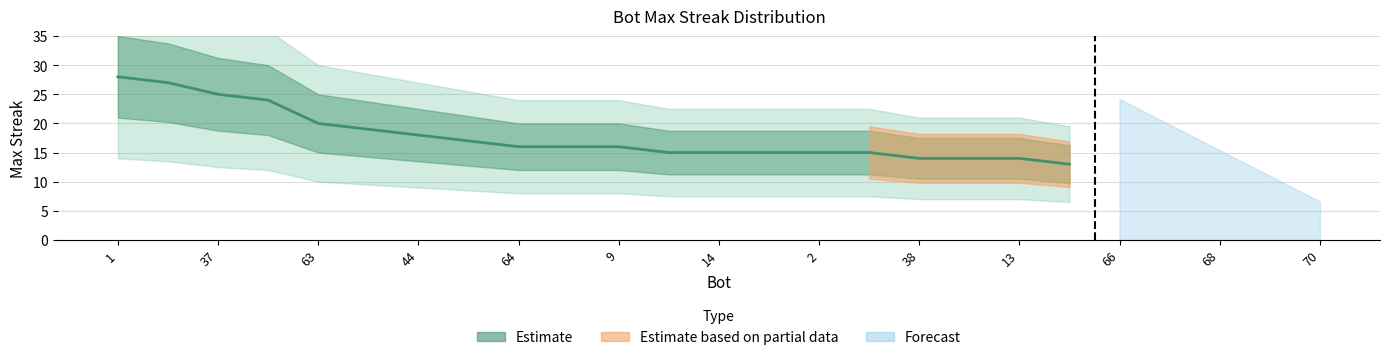

Read the value at 64, to the nearest 10.

20